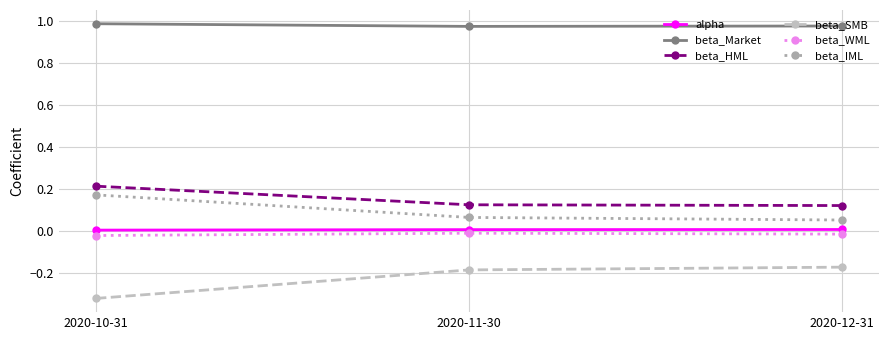

List the labels in order of beta_SMB value, smallest first.

2020-10-31, 2020-11-30, 2020-12-31